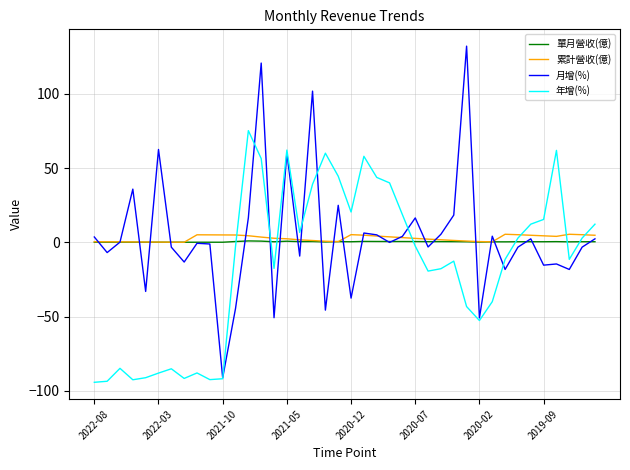

What is the maximum value for 月增(%)?

132.1